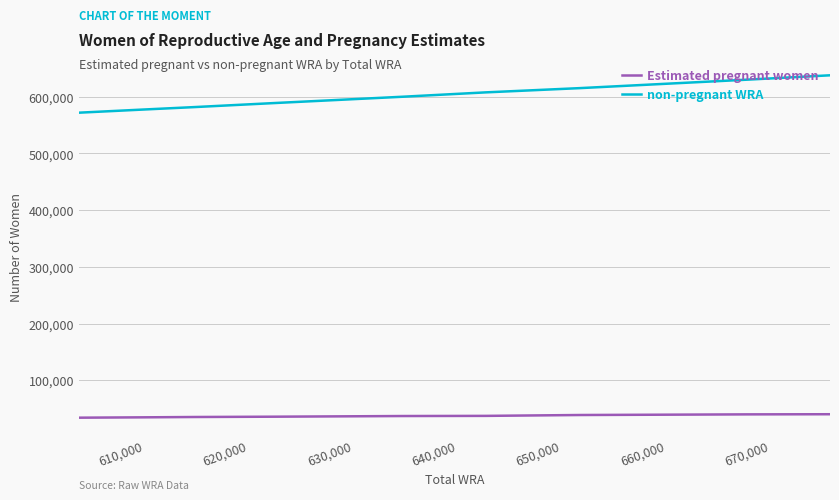

Which series changed the most between 650,000 and 670,000?

non-pregnant WRA